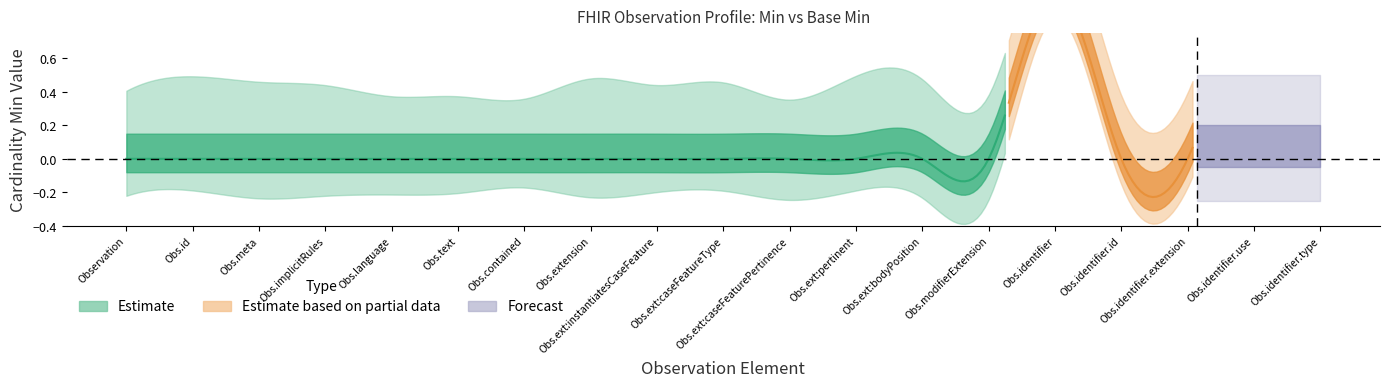

Which has a higher value, 12 or 6?

12